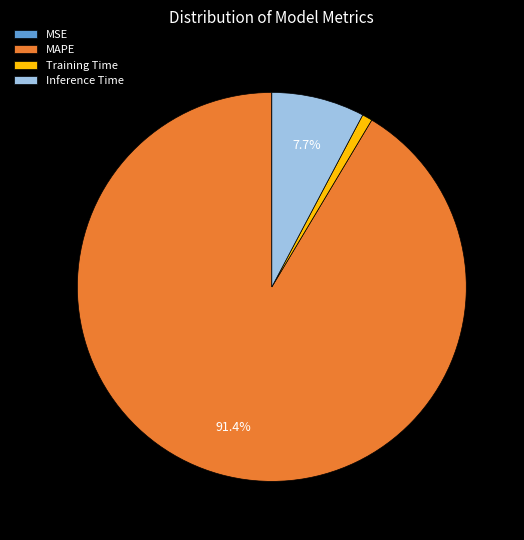

What is the largest slice in the pie chart?

MAPE